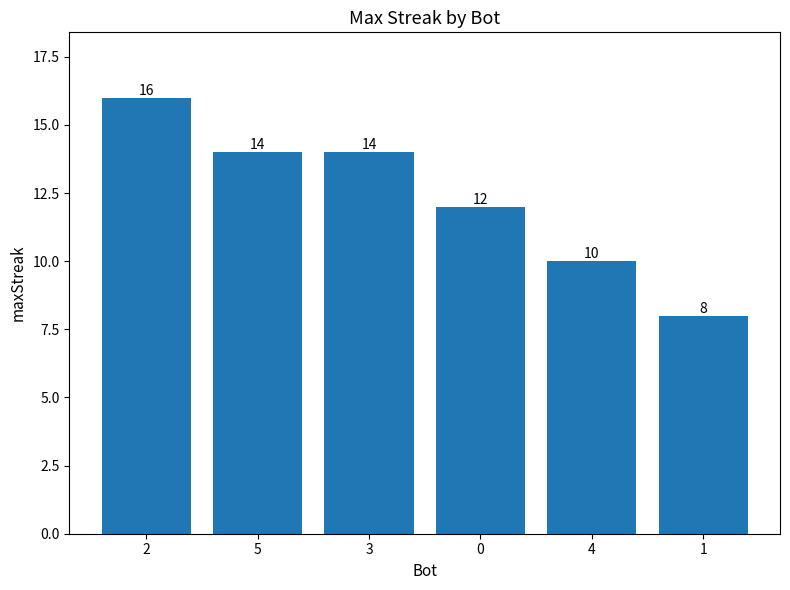

What is the sum of the values at 0 and 4?

22